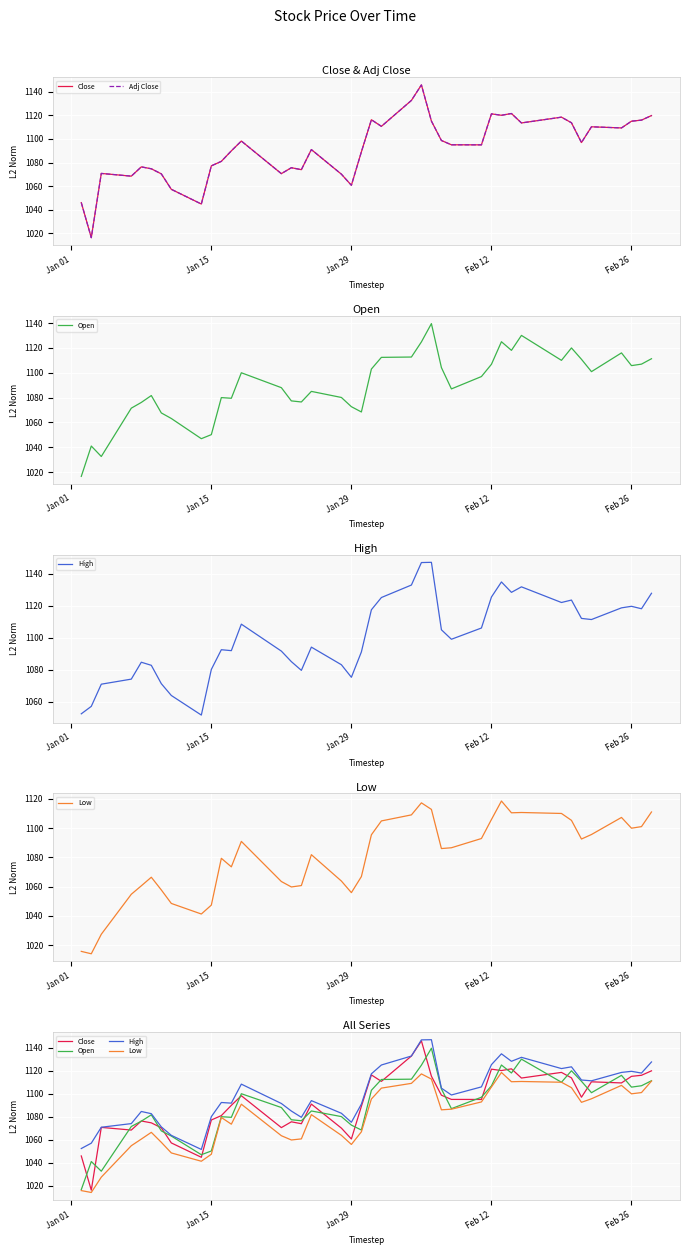

The High series shows 1422.2 at 8. True or false?

False